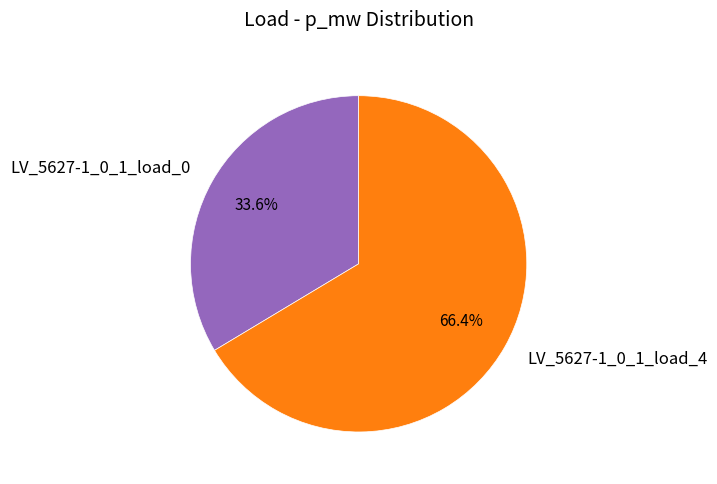

True or false: LV_5627-1_0_1_load_4 accounts for 56% of the total.

False